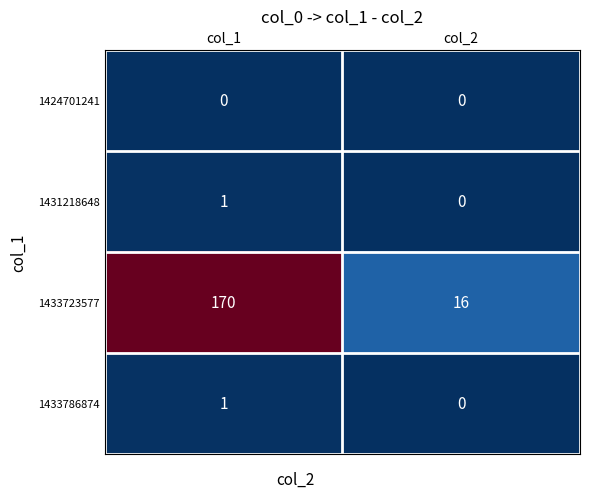

The value of 1433723577 at col_1 is 170. True or false?

True